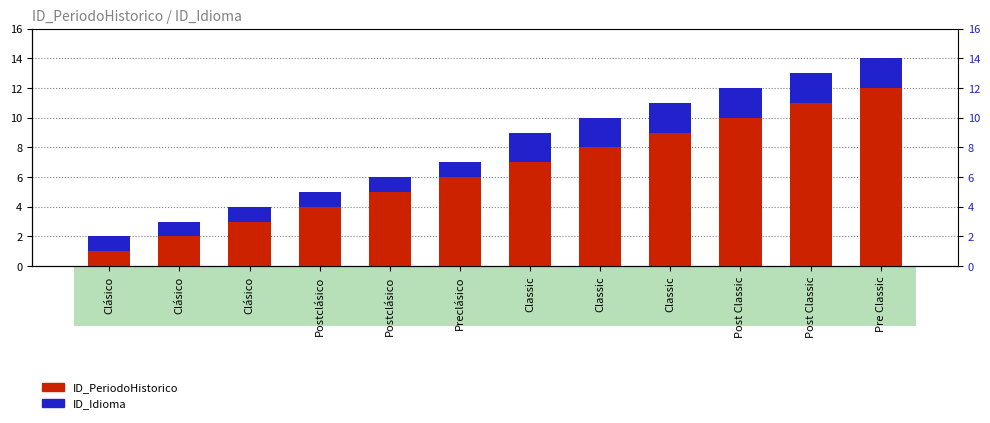

What is the greatest value displayed?

12